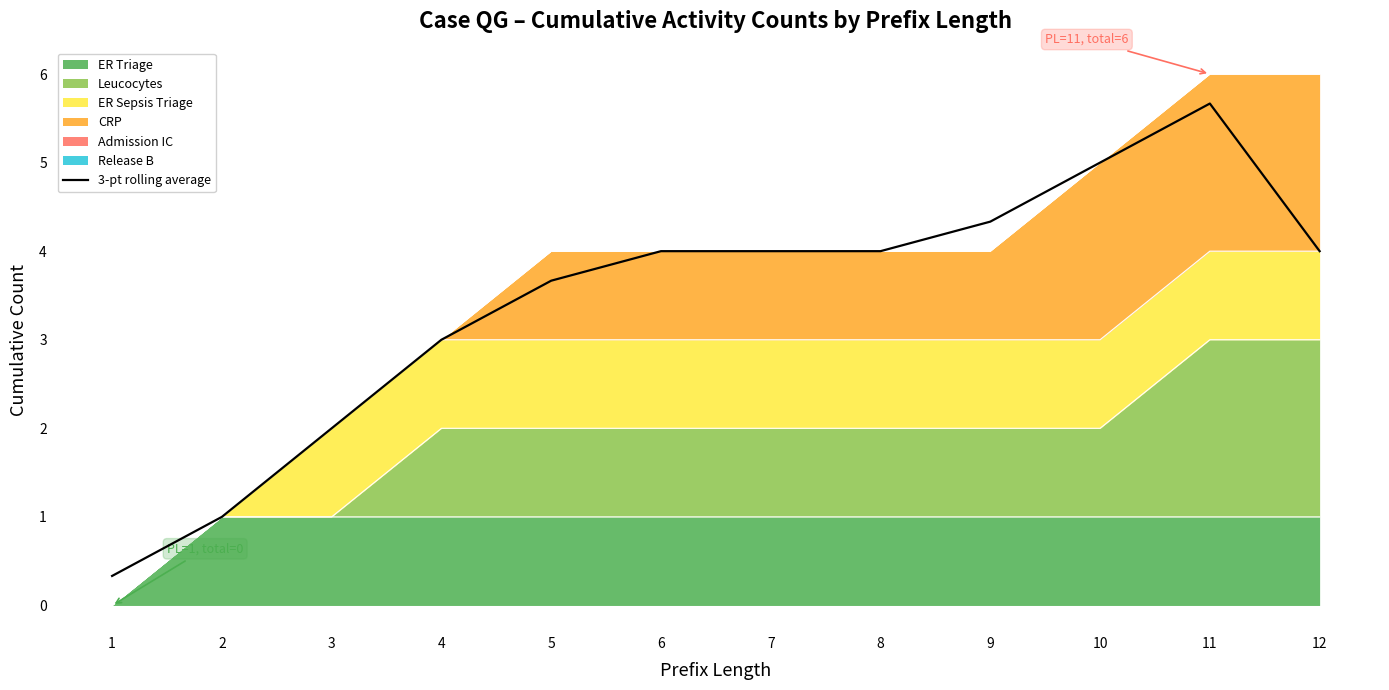

What is the change in value from 8 to 11?

+1.7